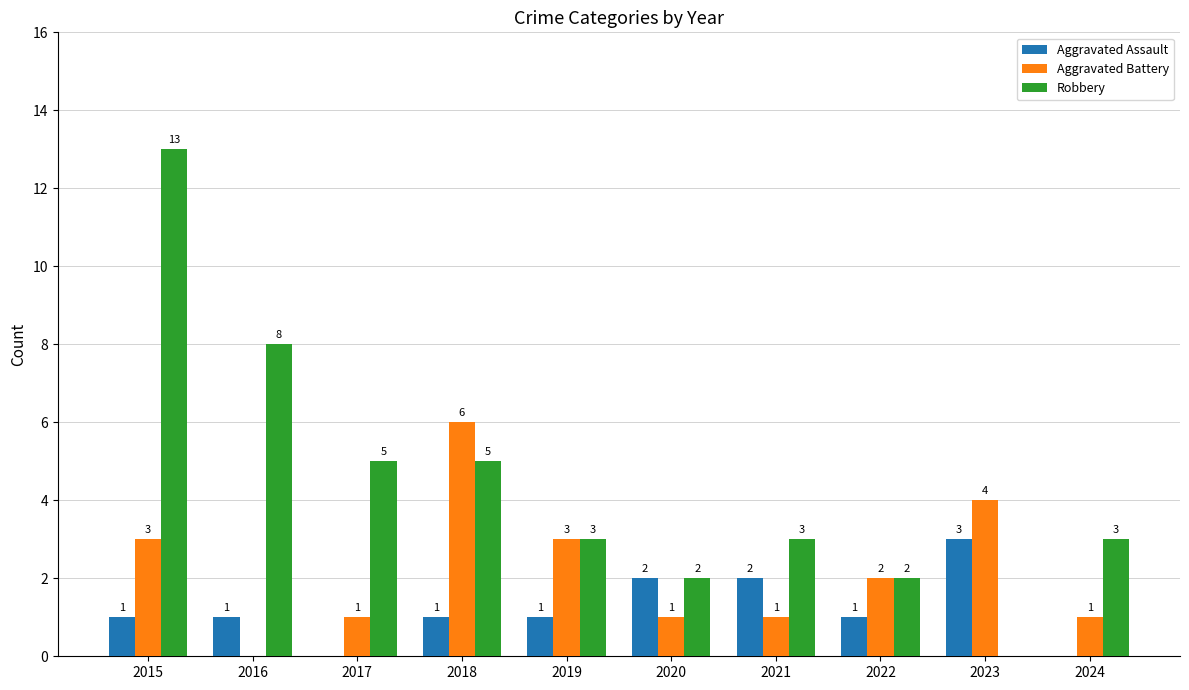

Read the Robbery value at 2018.

5